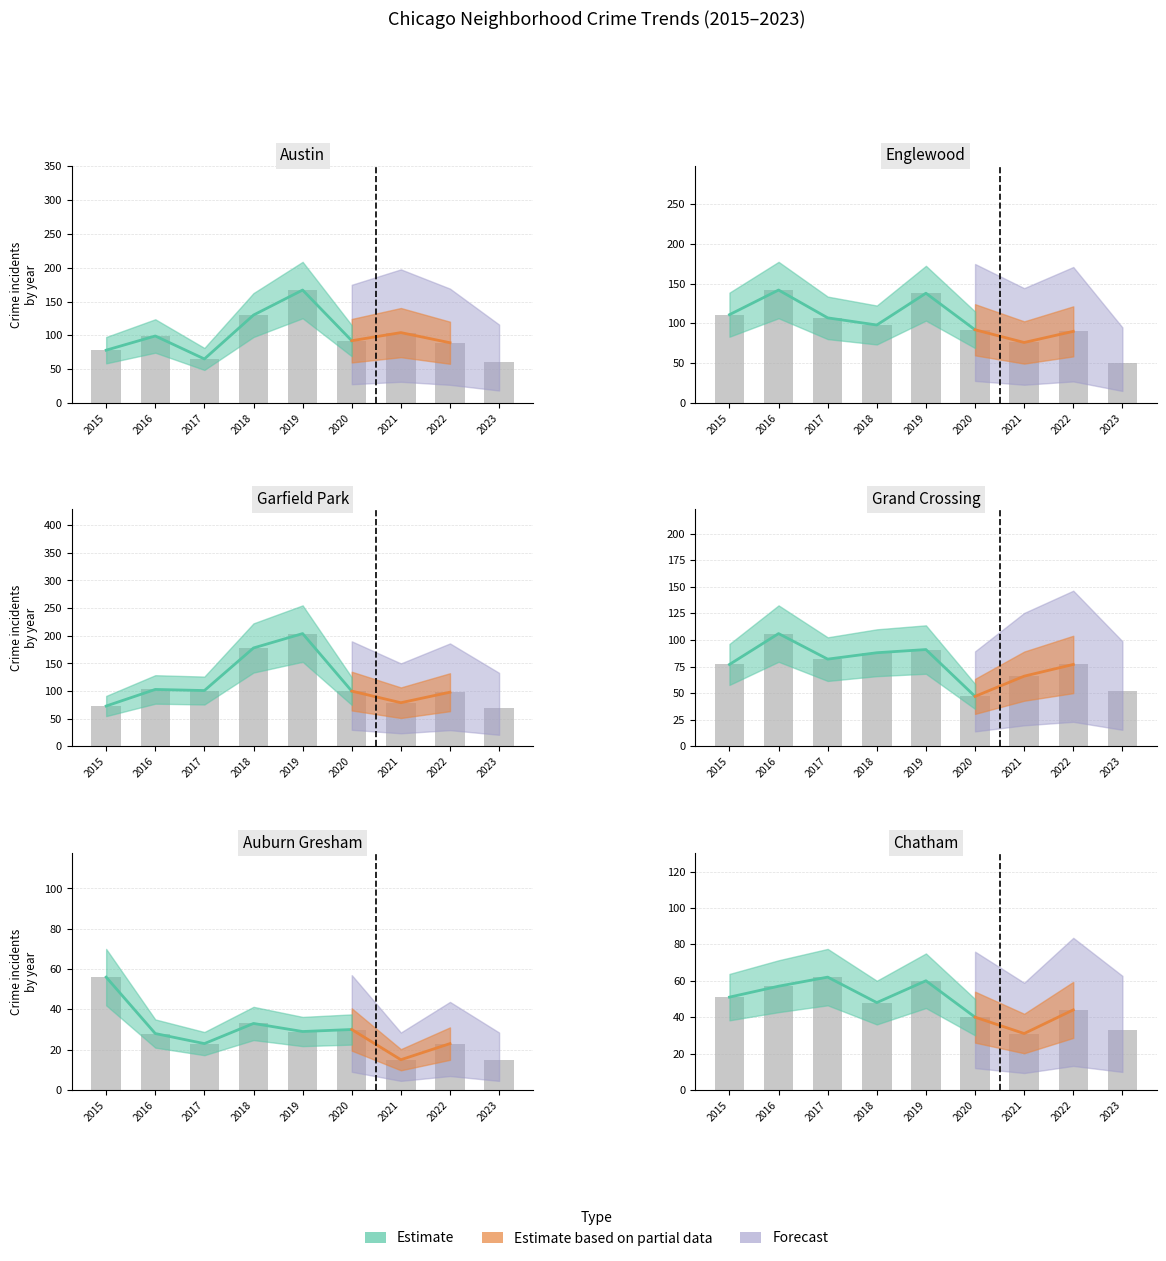

Is it true that Grand Crossing equals 88 at 2018?

True